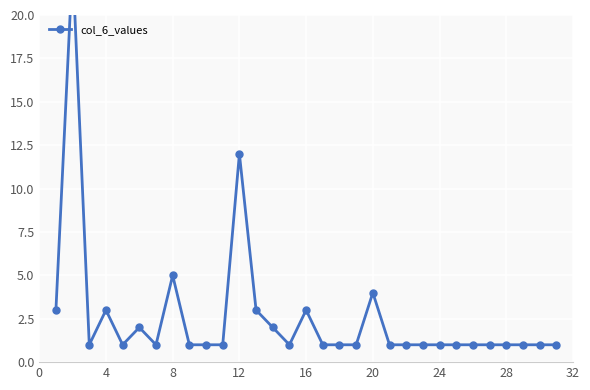

Is it true that the value at 14 is 1?

False